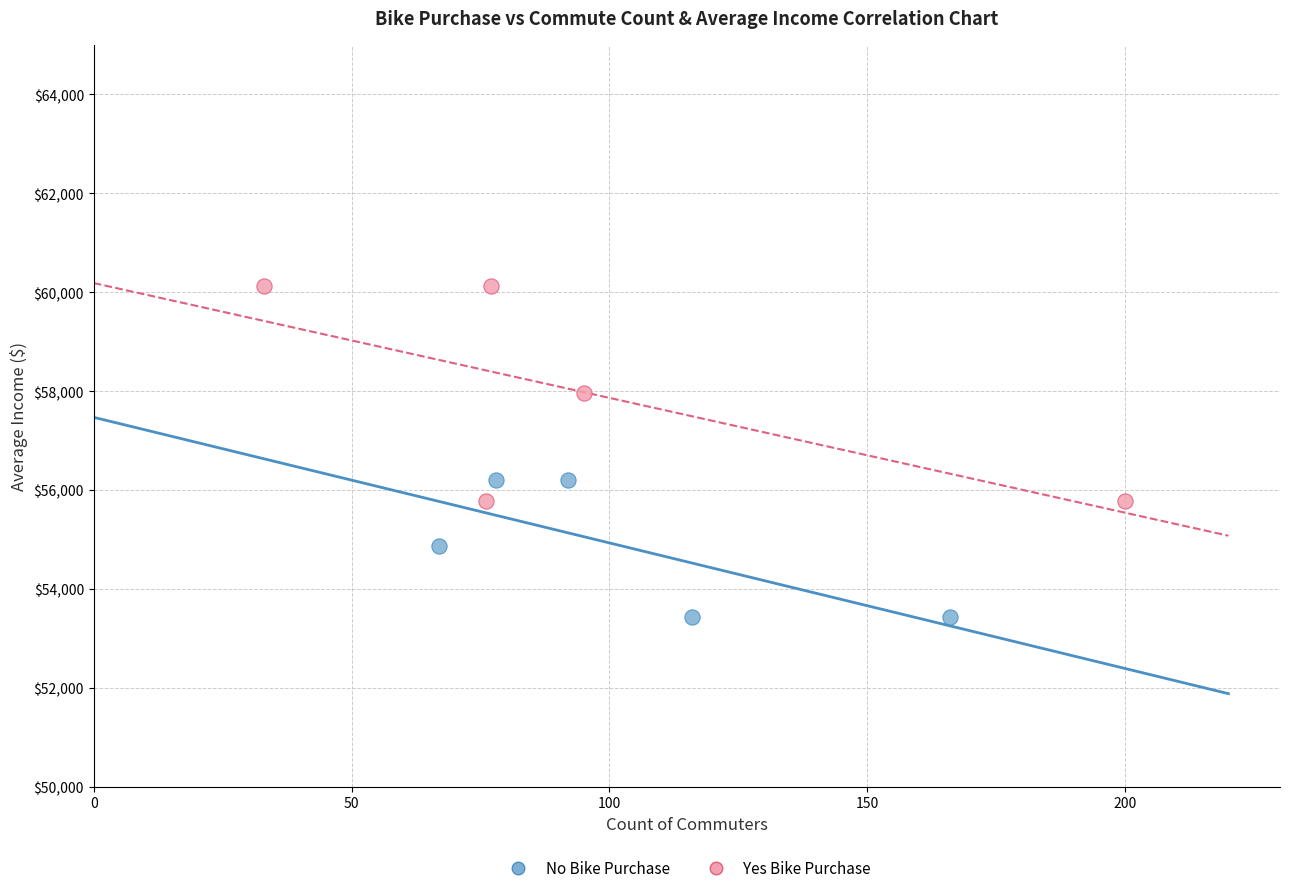

Which series has the widest spread of Y values?

Yes Bike Purchase